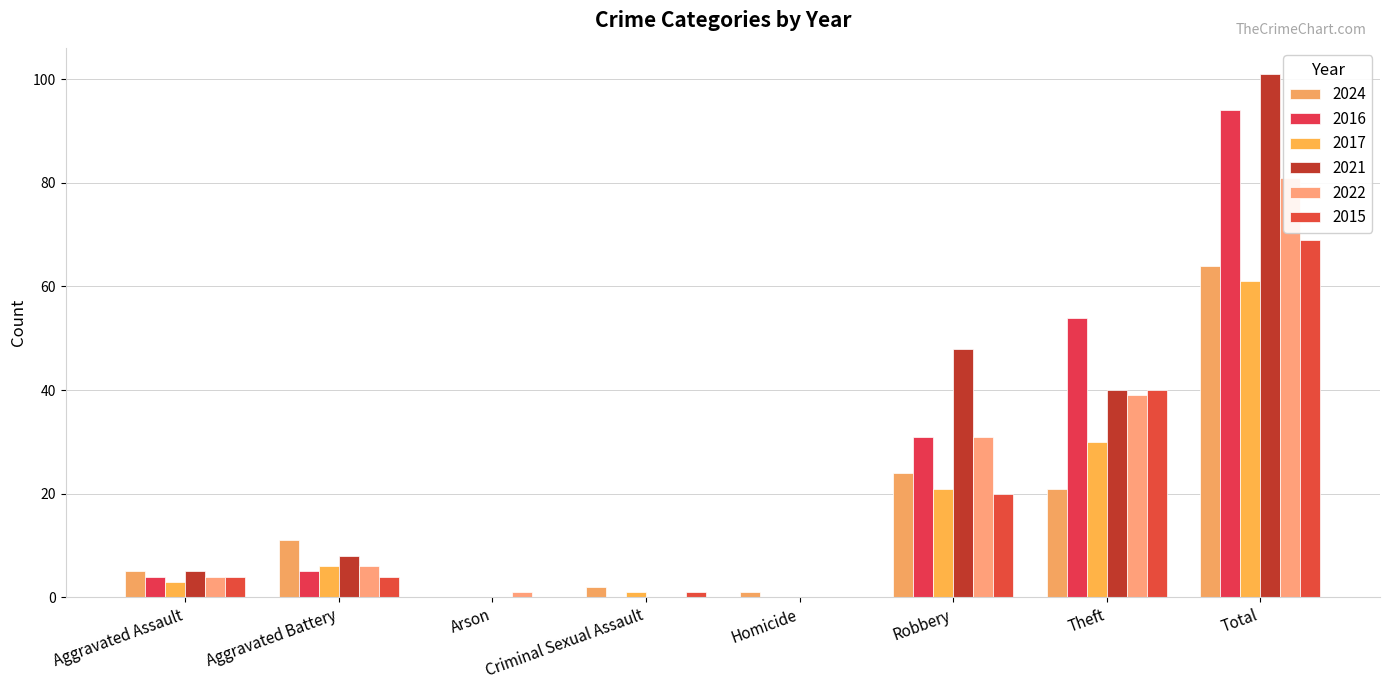

List the labels in order of 2015 value, largest first.

Total, Theft, Robbery, Aggravated Assault, Aggravated Battery, Criminal Sexual Assault, Arson, Homicide